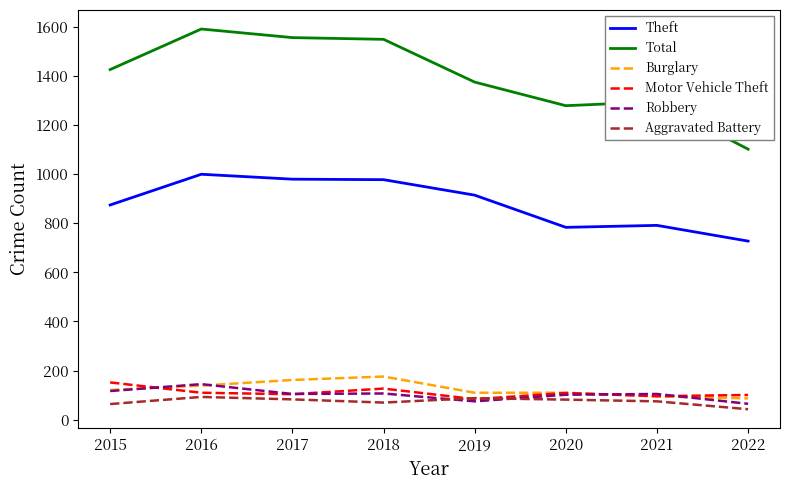

The Aggravated Battery series shows 17 at 2017. True or false?

False